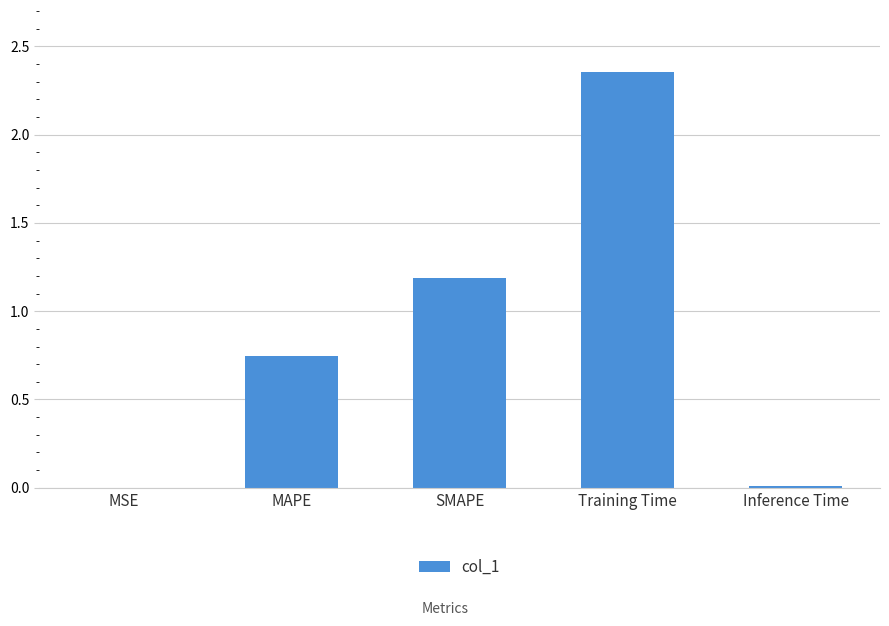

Does the chart contain stacked bars?

No